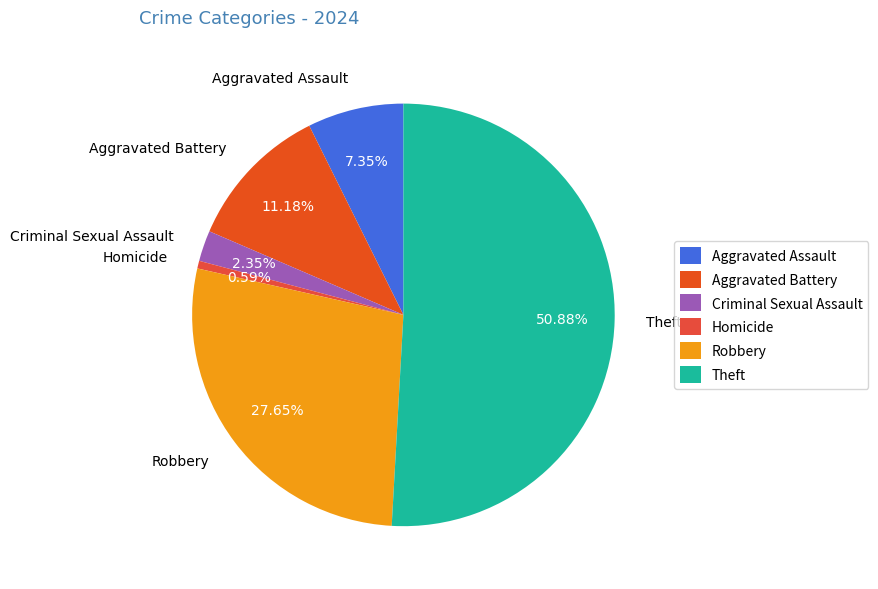

Combined, do Criminal Sexual Assault and Homicide account for over 50%?

No